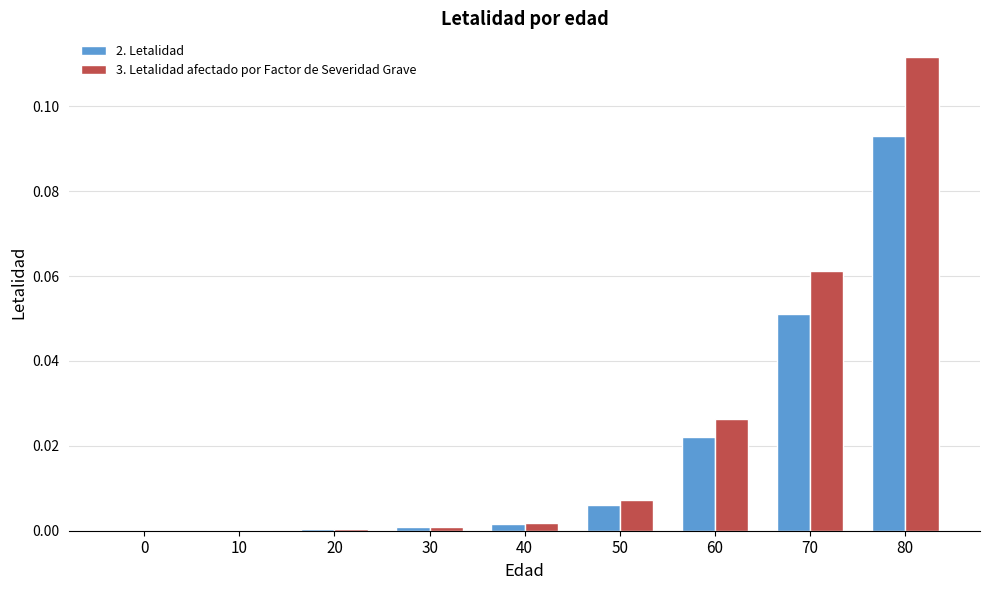

Is it true that 3. Letalidad afectado por Factor de Severidad Grave equals 0.0 at 50?

True